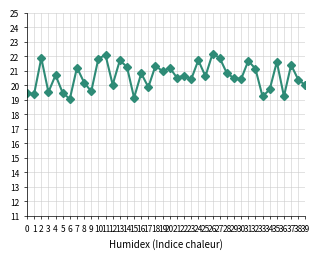

True or false: the data shows 32.5 at 26.

False